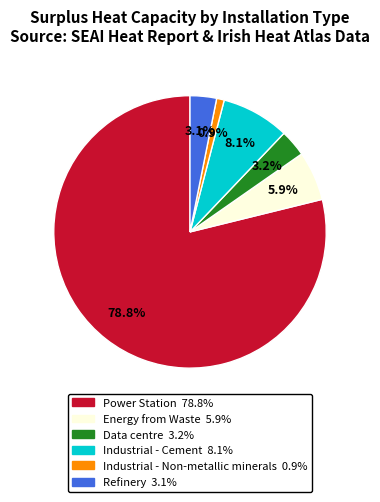

True or false: Industrial - Cement accounts for 17% of the total.

False